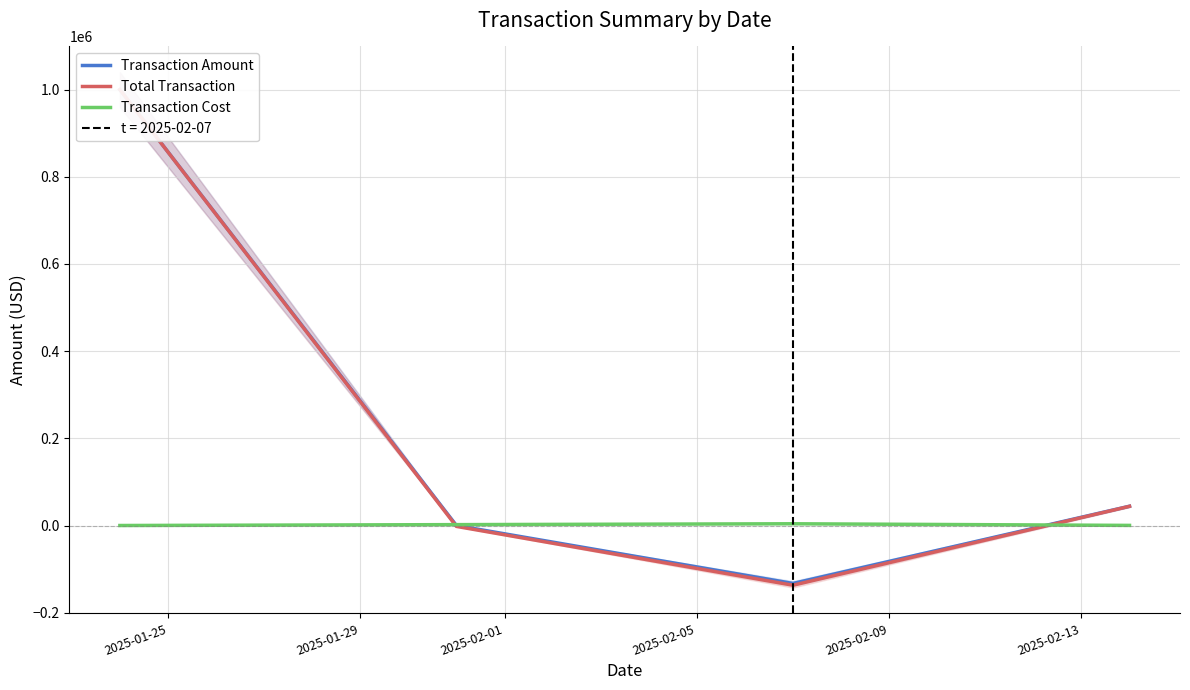

What is the sum of the Total Transaction values at 2025-02-01 and 2025-01-25?

863025.1